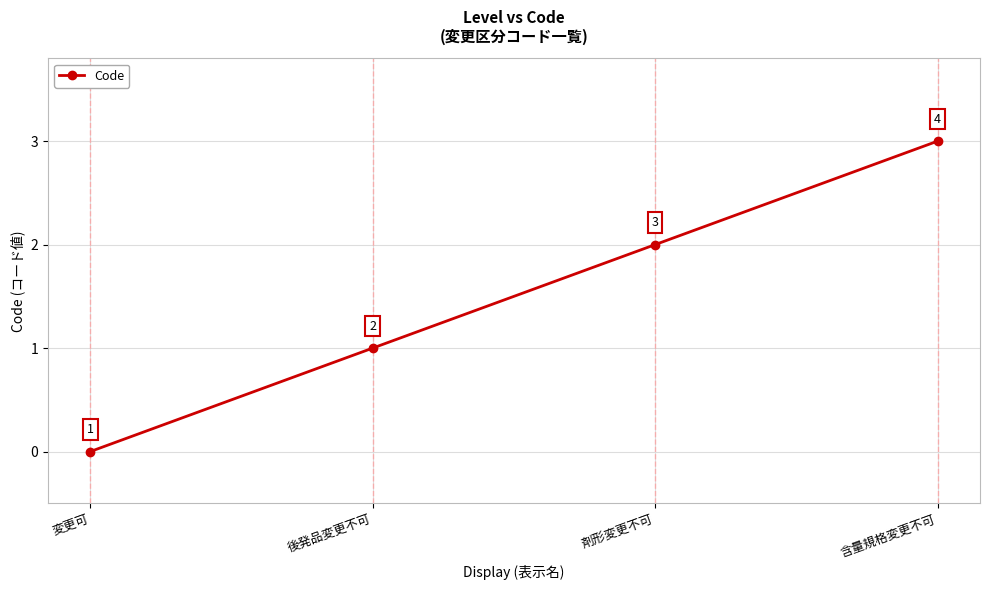

At which label is the value closest to 1?

後発品変更不可